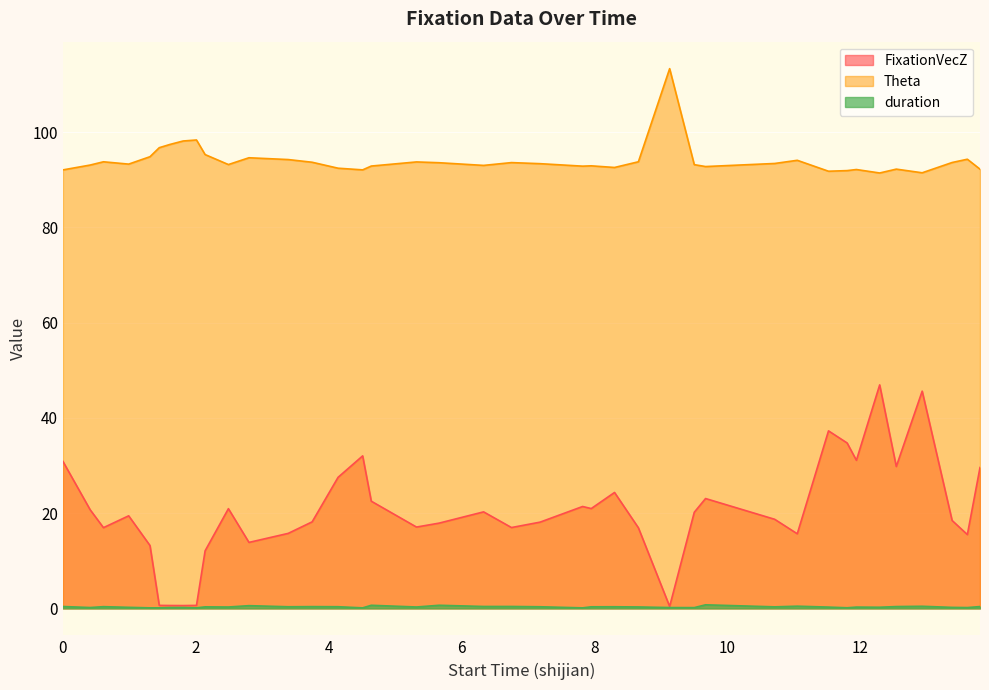

At how many categories does at least one series exceed 39?

40